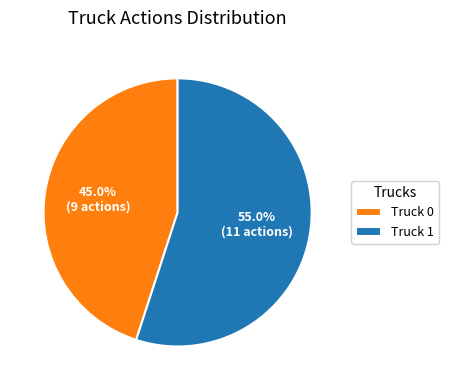

What percentage do Truck 0 and Truck 1 together represent?

100.0%